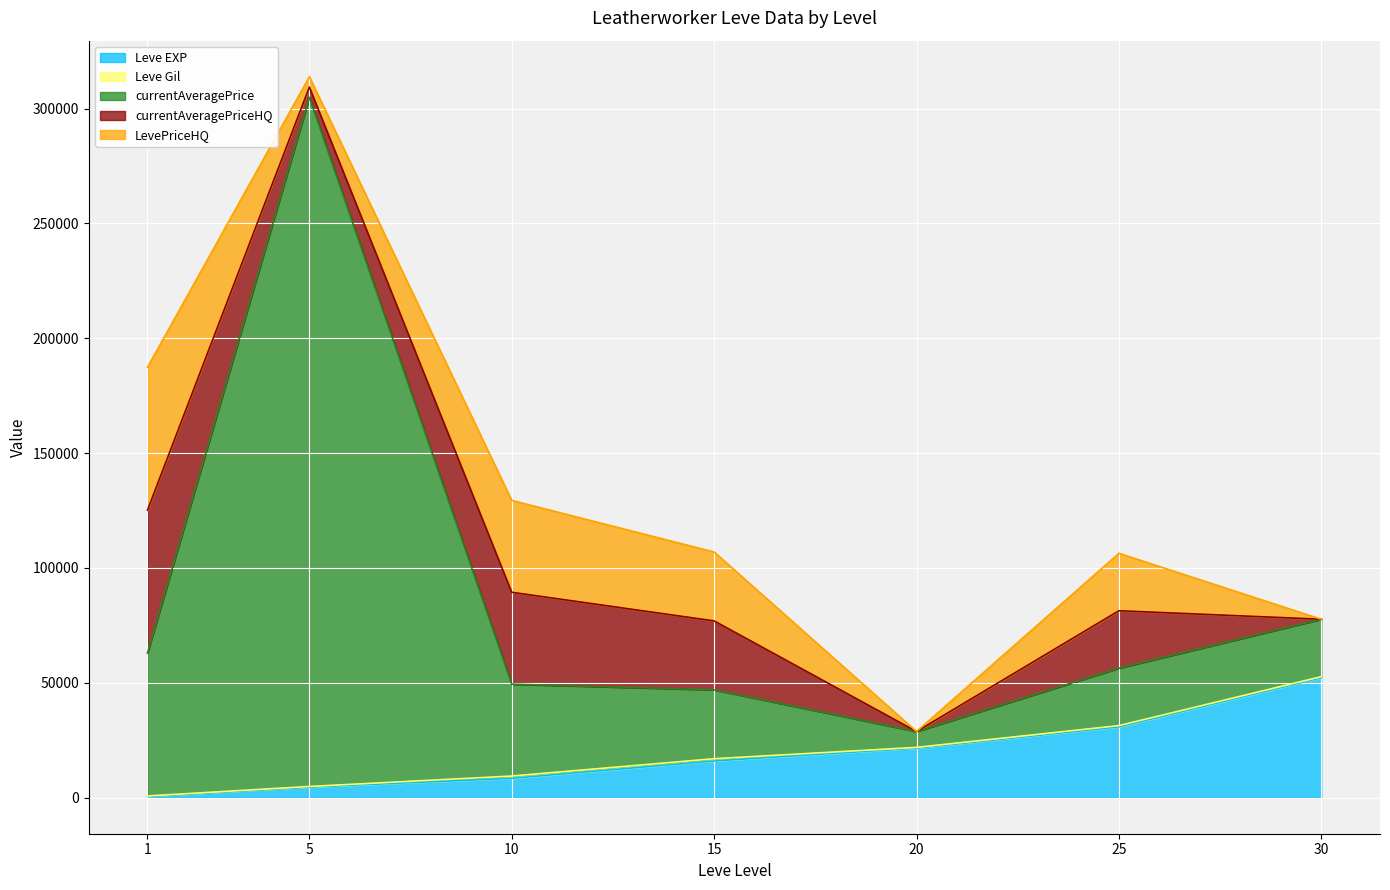

Which category has the highest value in the Leve EXP series?

30